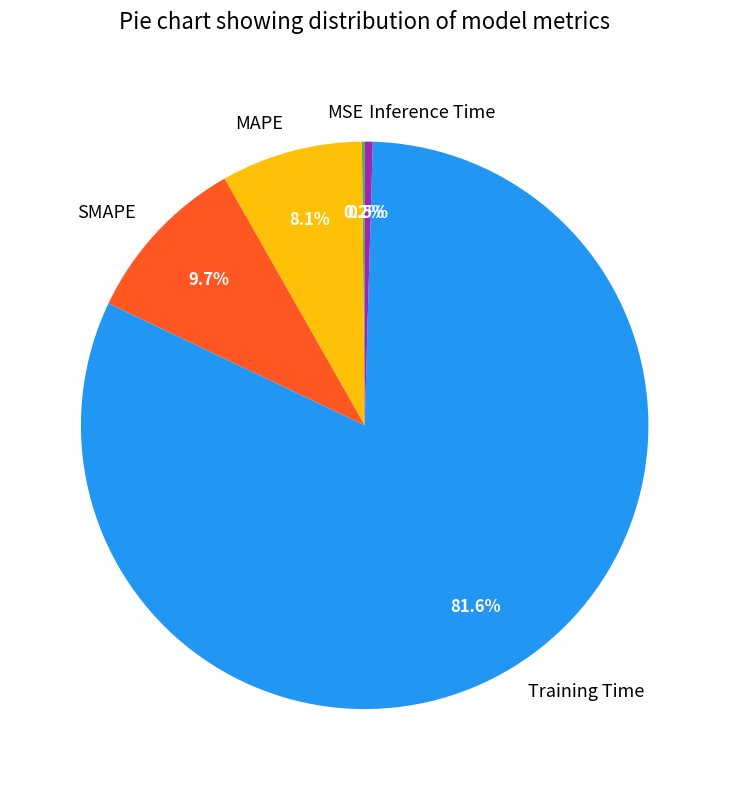

Which slice represents more than half of the pie?

Training Time